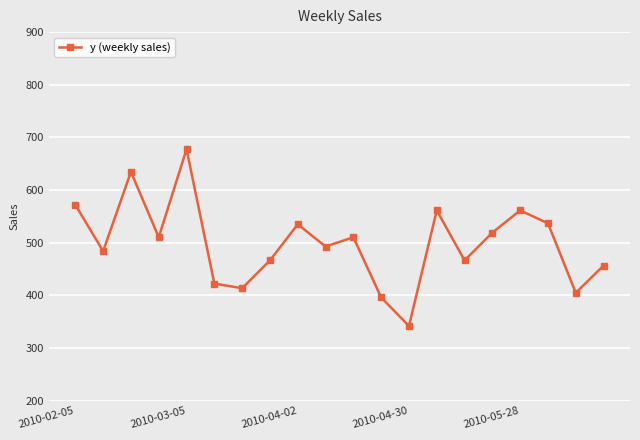

What is the smallest value displayed?

341.9